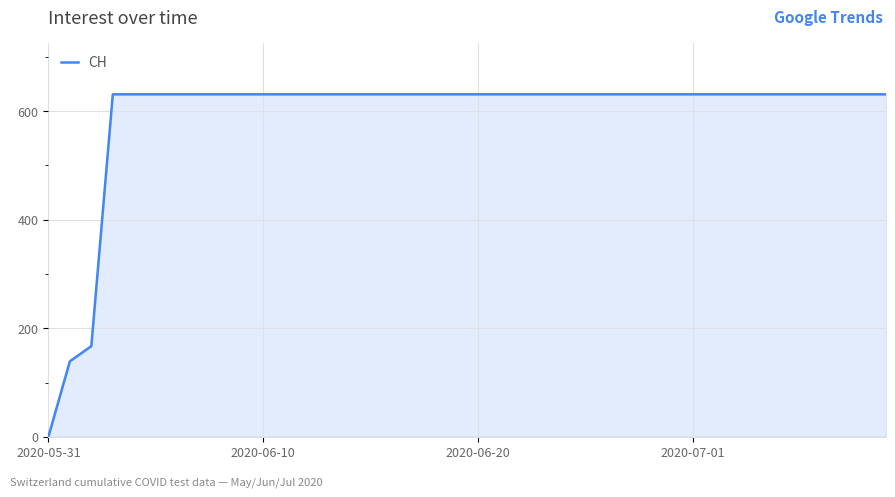

What is the maximum value shown in the chart?

631